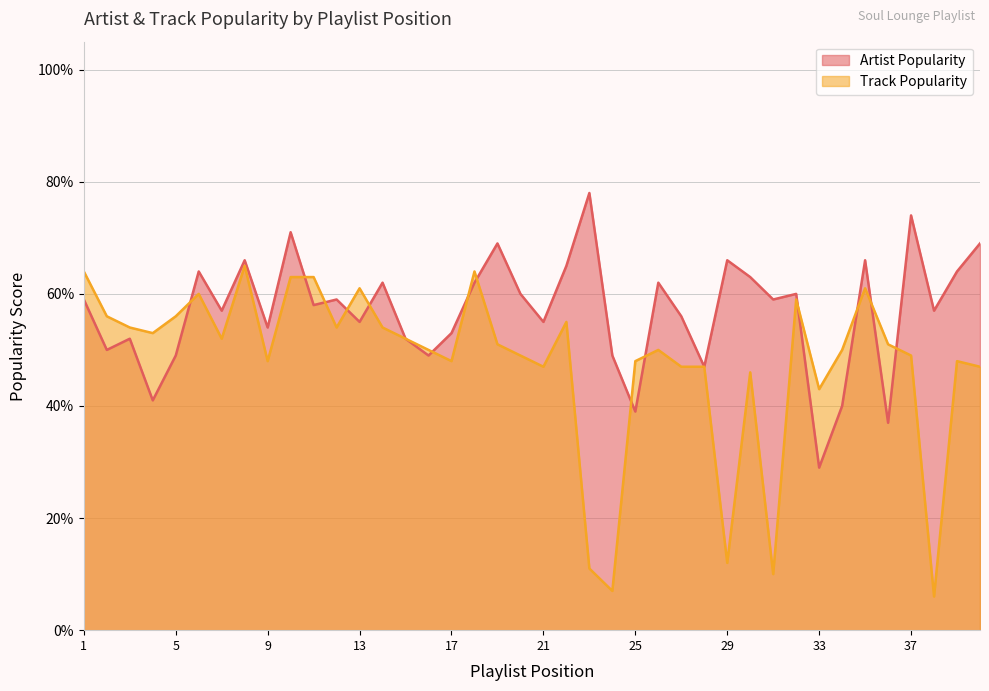

What is the smallest value displayed?

6